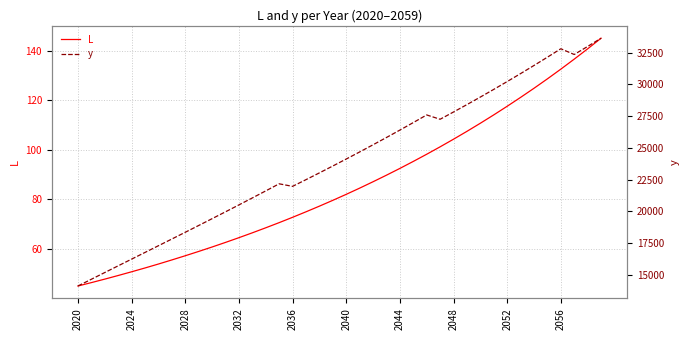

Which category has the lowest value across all series?

2020